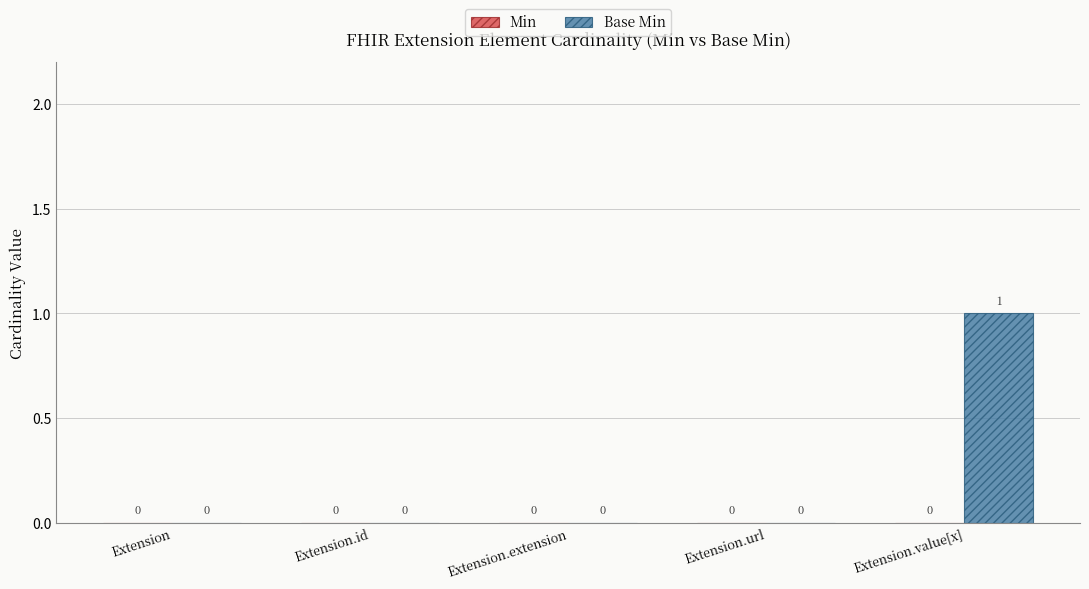

Reading left to right, transcribe all the data shown in this chart.

Extension=0	Extension.id=0	Extension.extension=0	Extension.url=0	Extension.value[x]=1